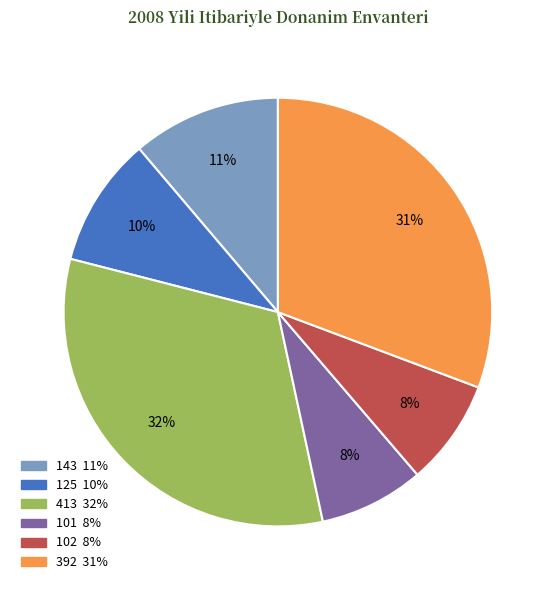

Is there any slice that represents more than half of the pie?

No